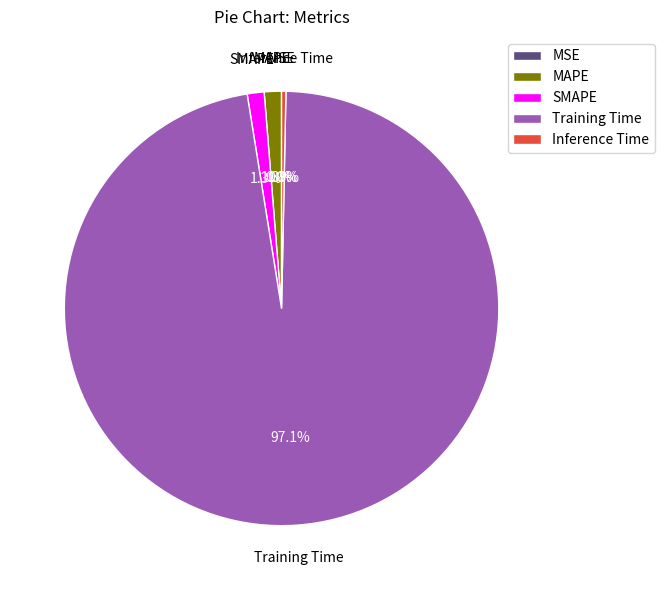

Between Inference Time and Training Time, which is larger?

Training Time